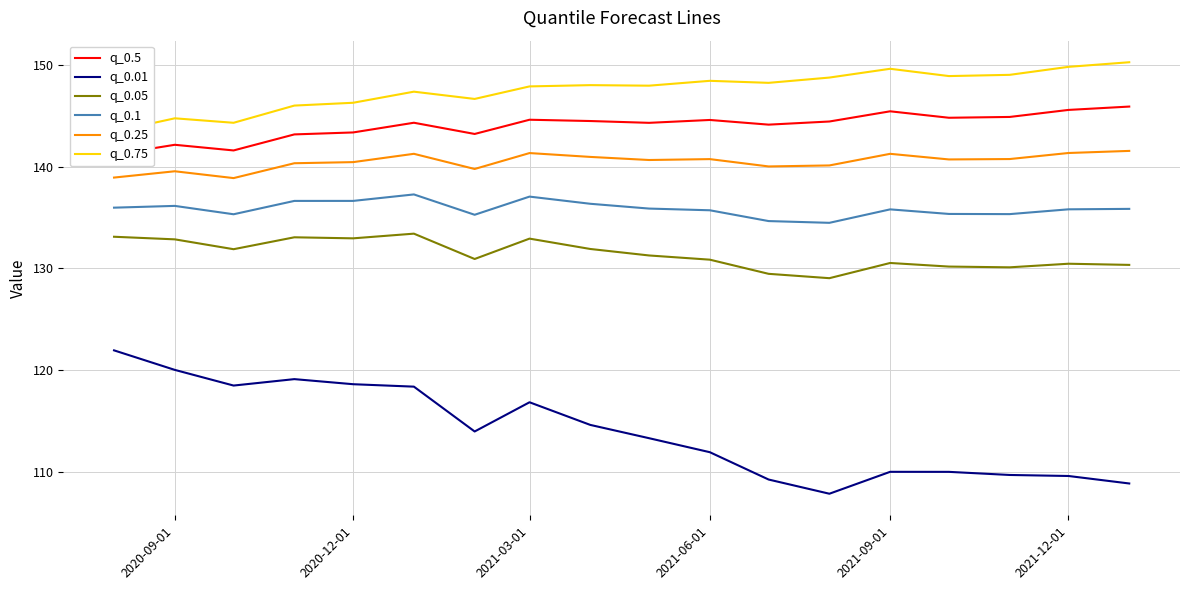

What is the value of the q_0.1 point at the 18th from the left?

135.8